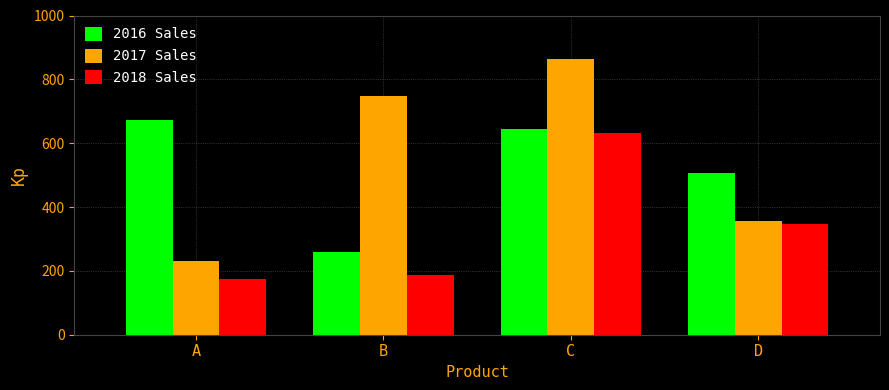

Rank the series by their maximum value, from highest to lowest.

2017 Sales, 2016 Sales, 2018 Sales